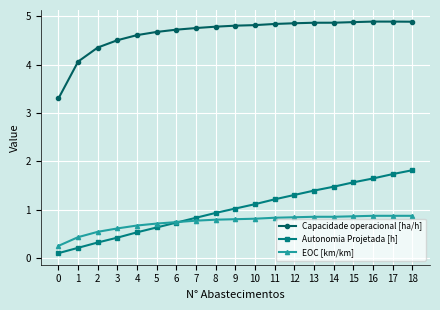

Is the value of EOC [km/km] at 8 greater than the value of Capacidade operacional [ha/h] at 7?

No